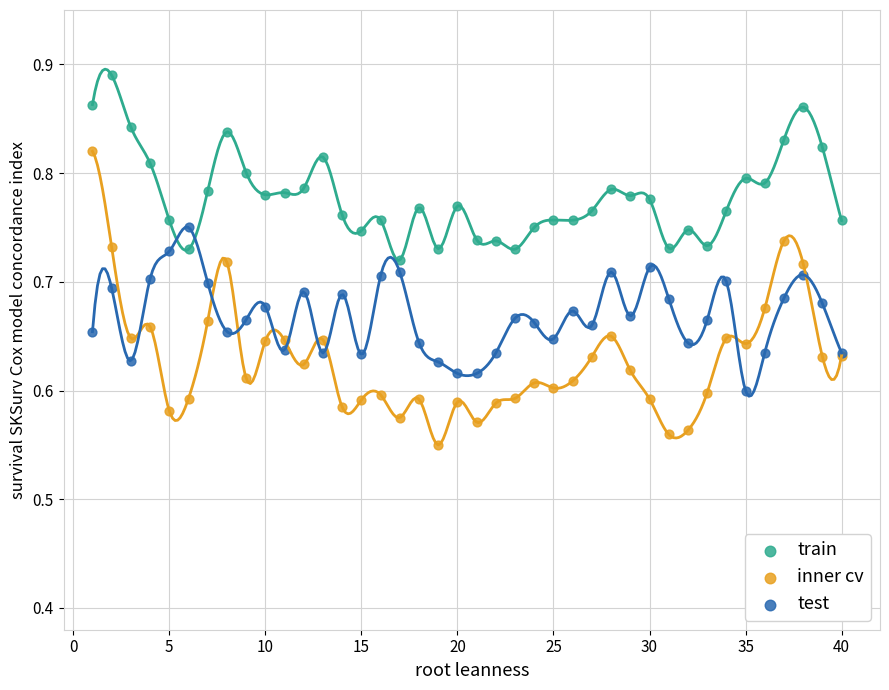

What is the X range (max minus min) for the scatter plot?

39.0